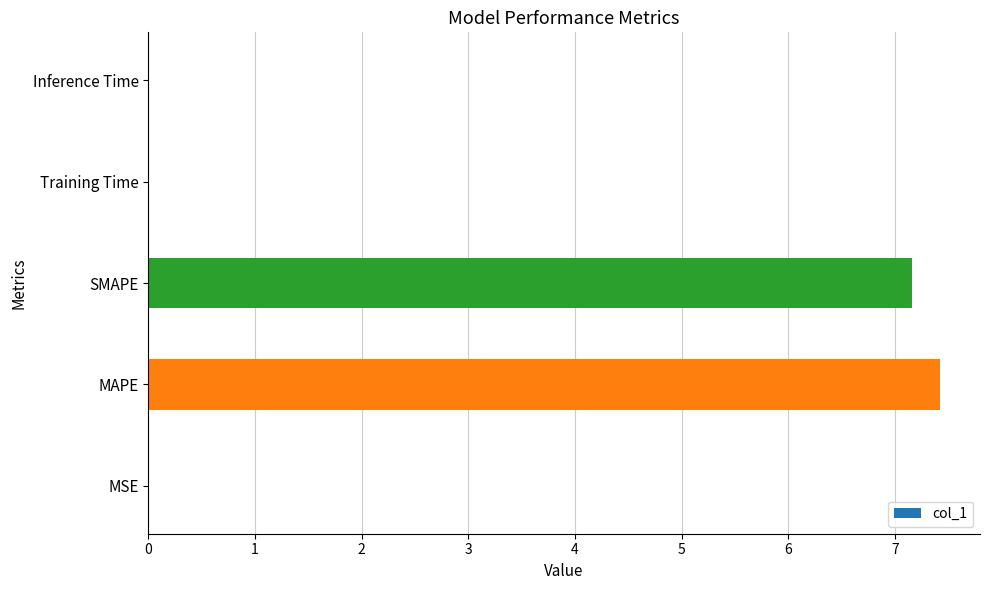

What is the average value?

2.9